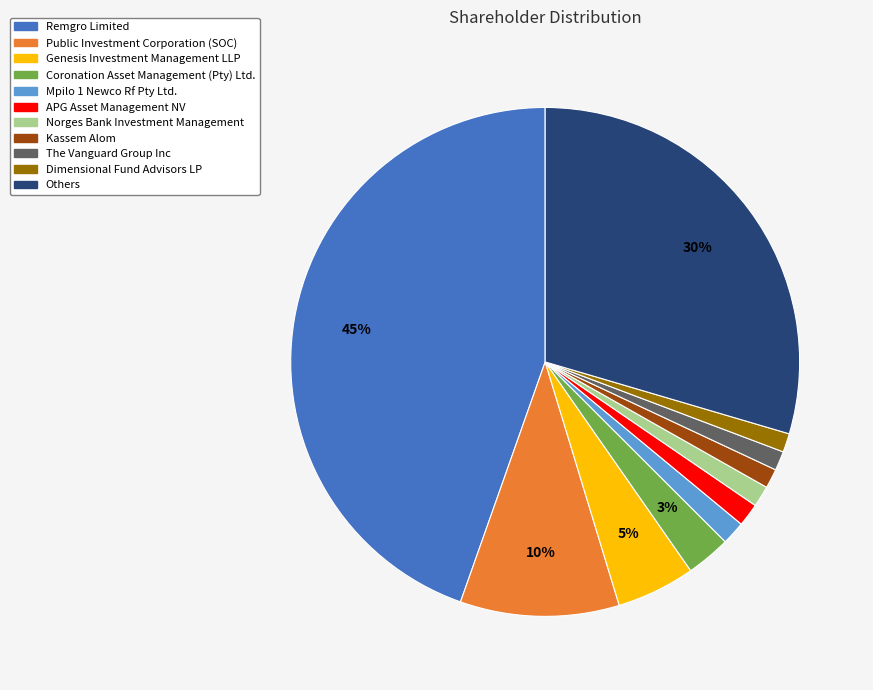

Count the number of slices in the pie.

11